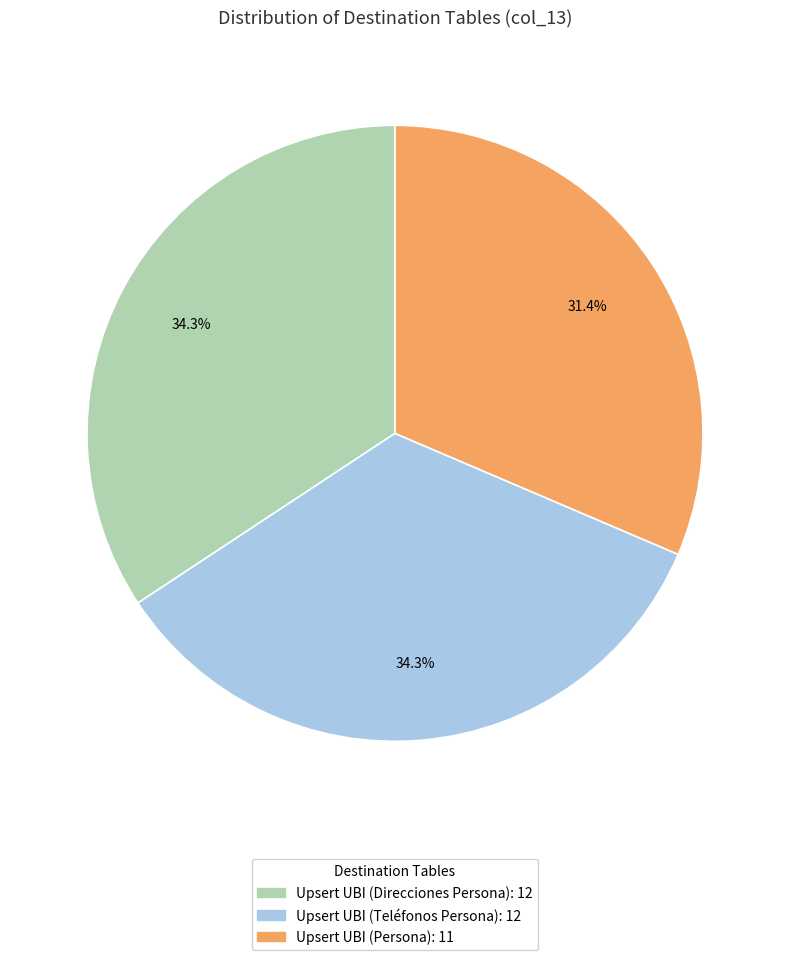

Approximately how many times larger is the value at Upsert UBI (Teléfonos Persona) compared to Upsert UBI (Persona)?

1.1